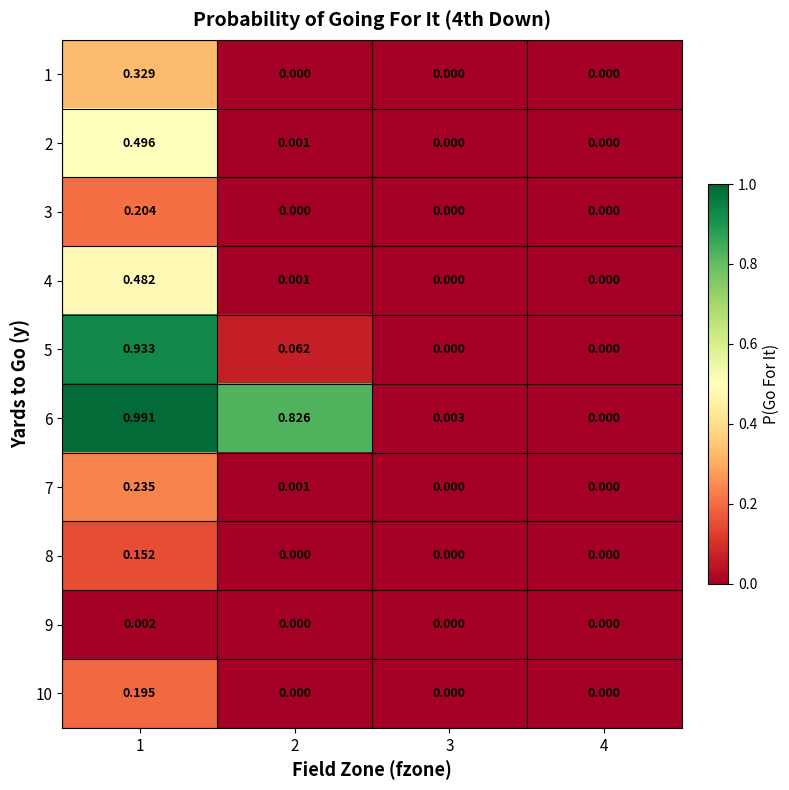

Is the value of 7 at 3 greater than the value of 9 at 1?

No